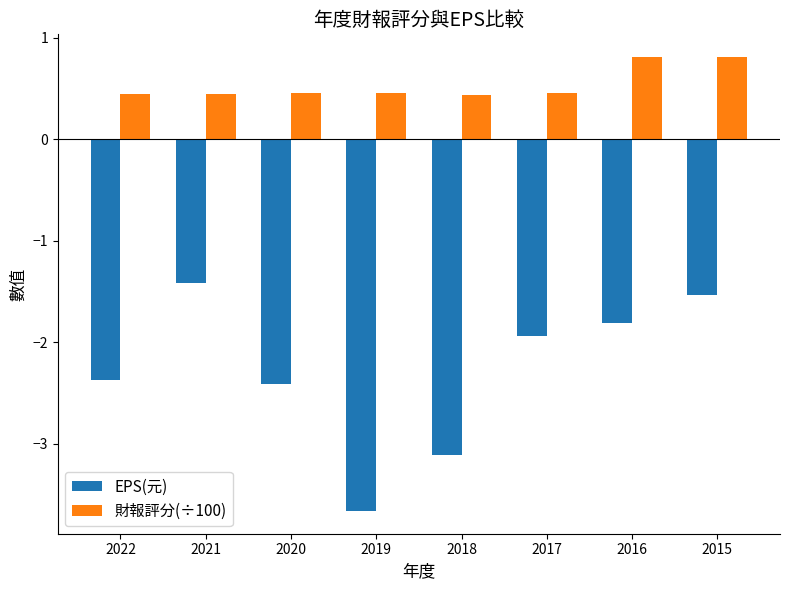

List the series in order of their overall mean, lowest first.

EPS(元), 財報評分(÷100)